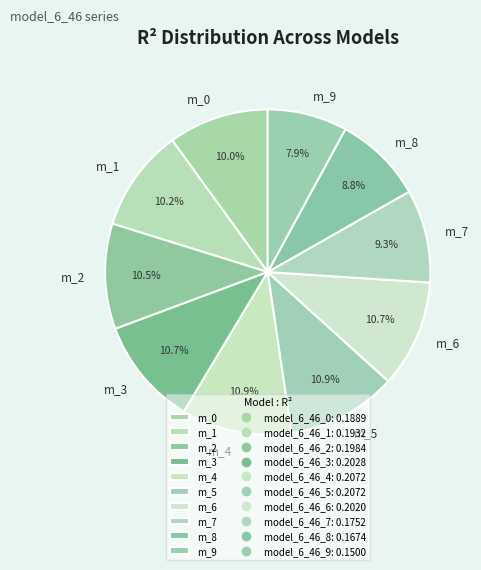

Is the sum of m_7 and m_3 greater than half?

No